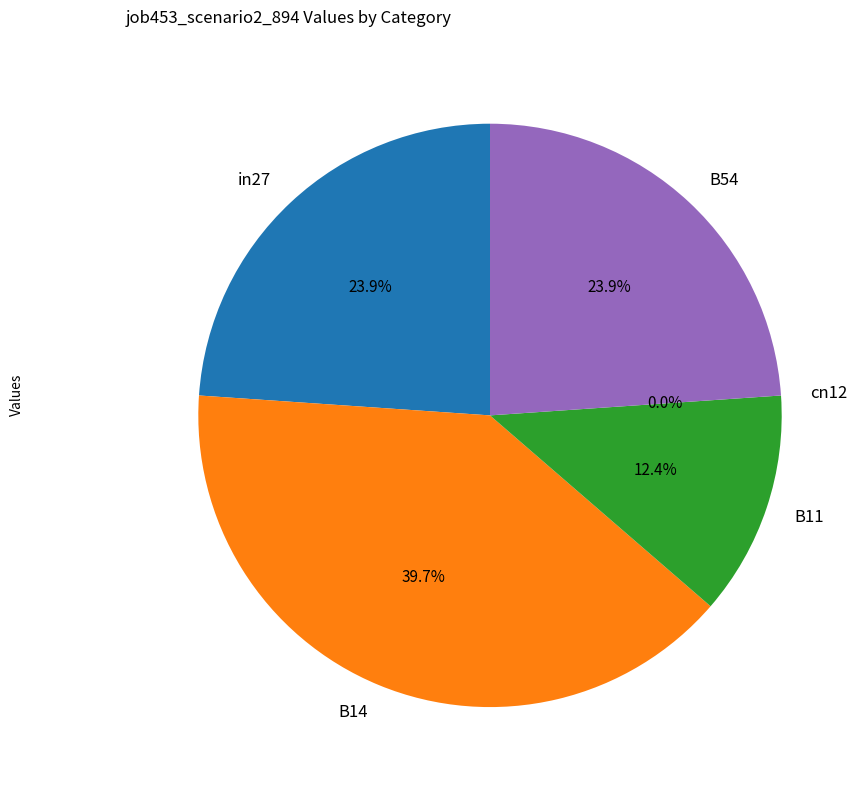

Is it true that B14 is 35% of the pie?

False